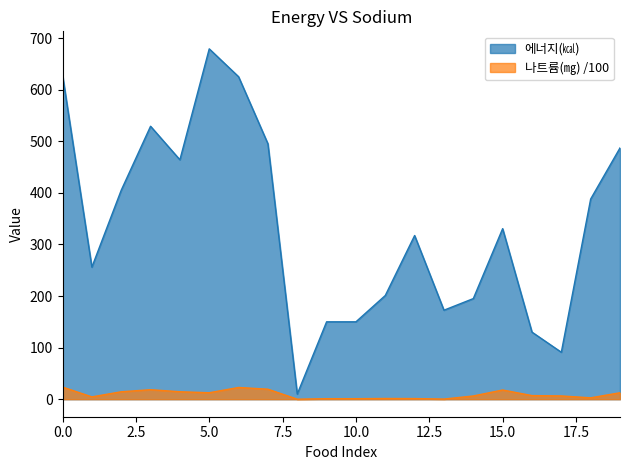

What is the spread (max minus min) of values at 6?

602.2